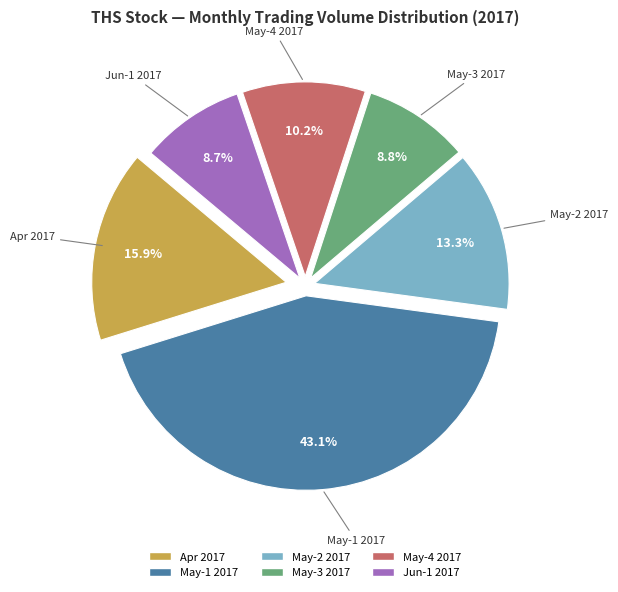

To the nearest percent, what is the difference between the largest and smallest slice percentages?

34%